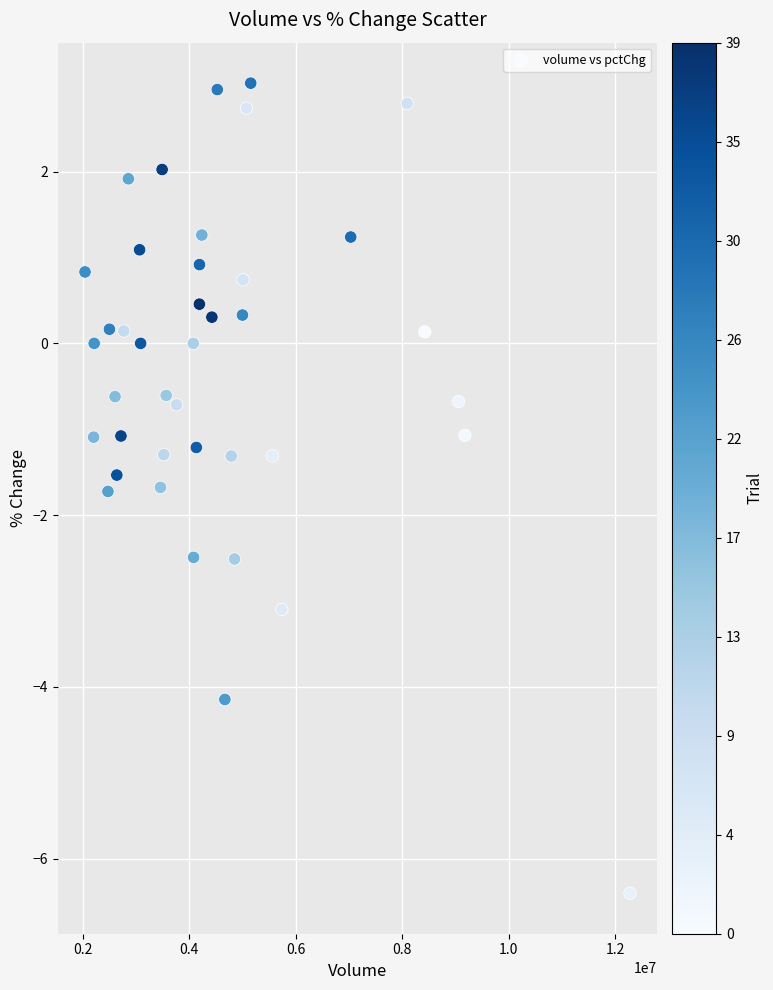

What is the range of X values (max minus min)?

10231335.0